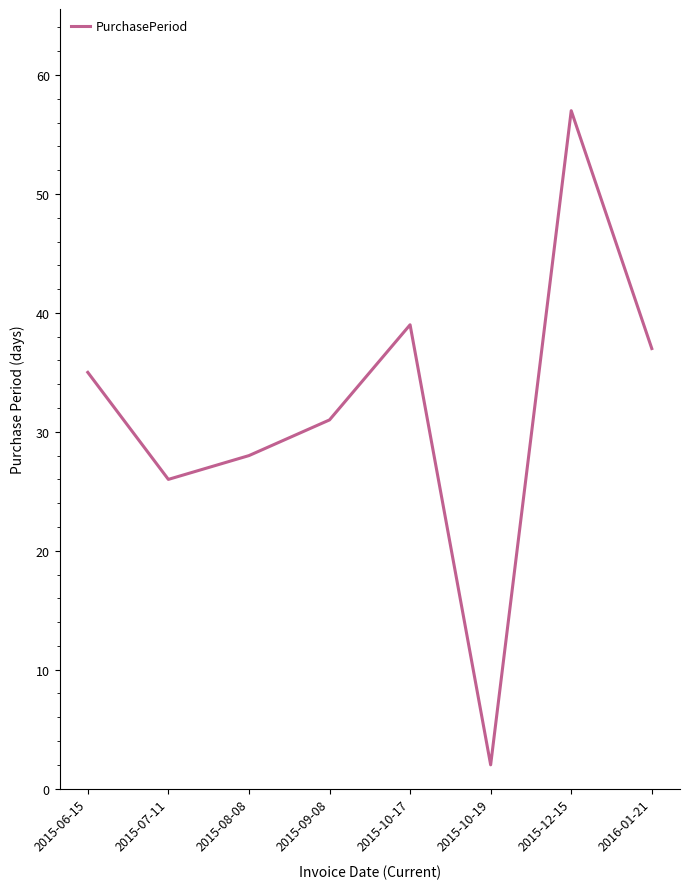

Count the number of categories in the chart.

8